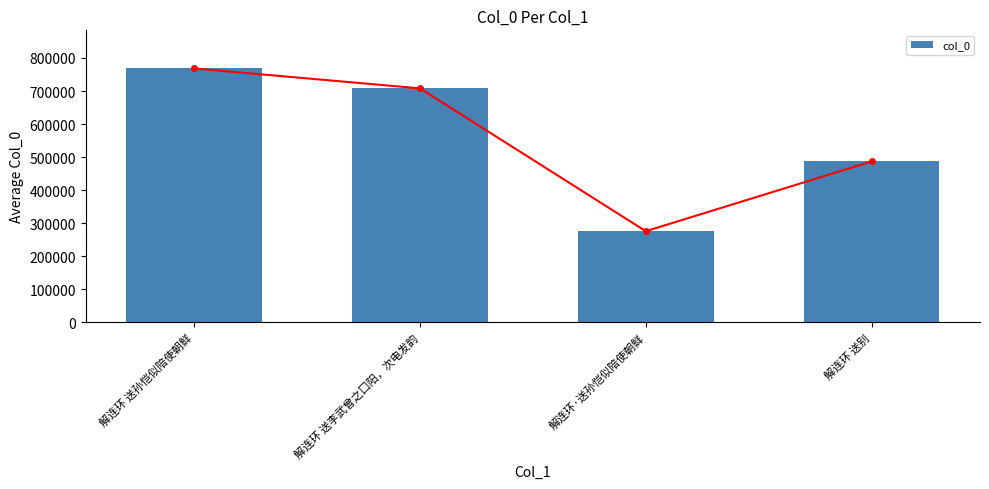

What is the sum of the values at 解连环 送别 and 解连环·送孙恺似陪使朝鲜?

762560